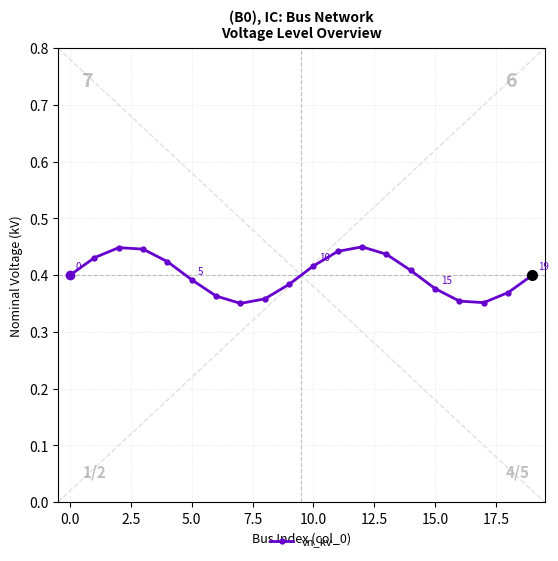

Count the values in the range 0 to 1.

20